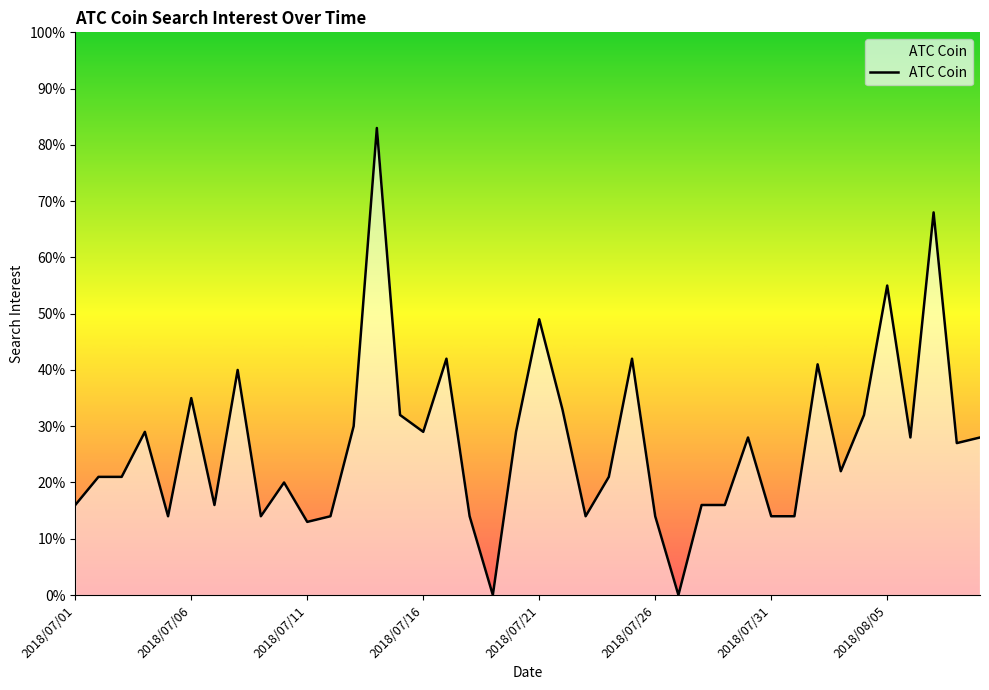

What is the difference between the maximum and minimum values?

83